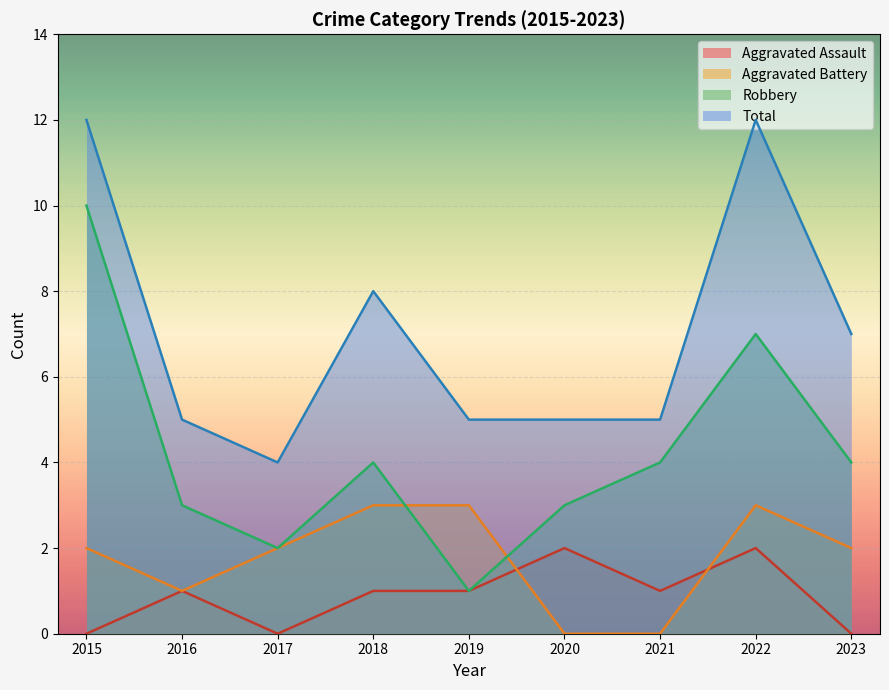

How many values in the Aggravated Battery series are below 2?

3